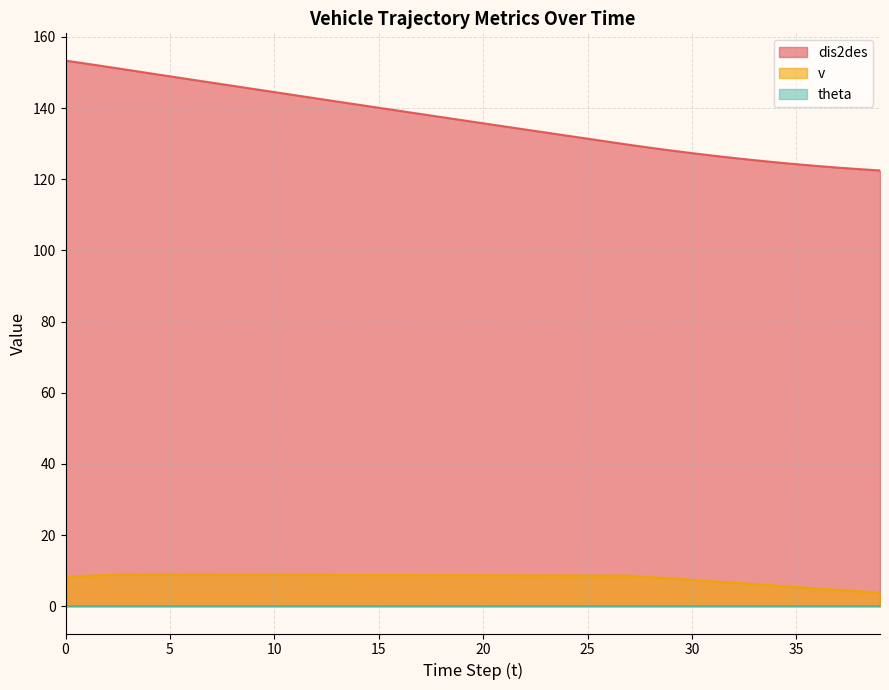

What is the difference between the maximum and minimum values in the dis2des series?

30.9